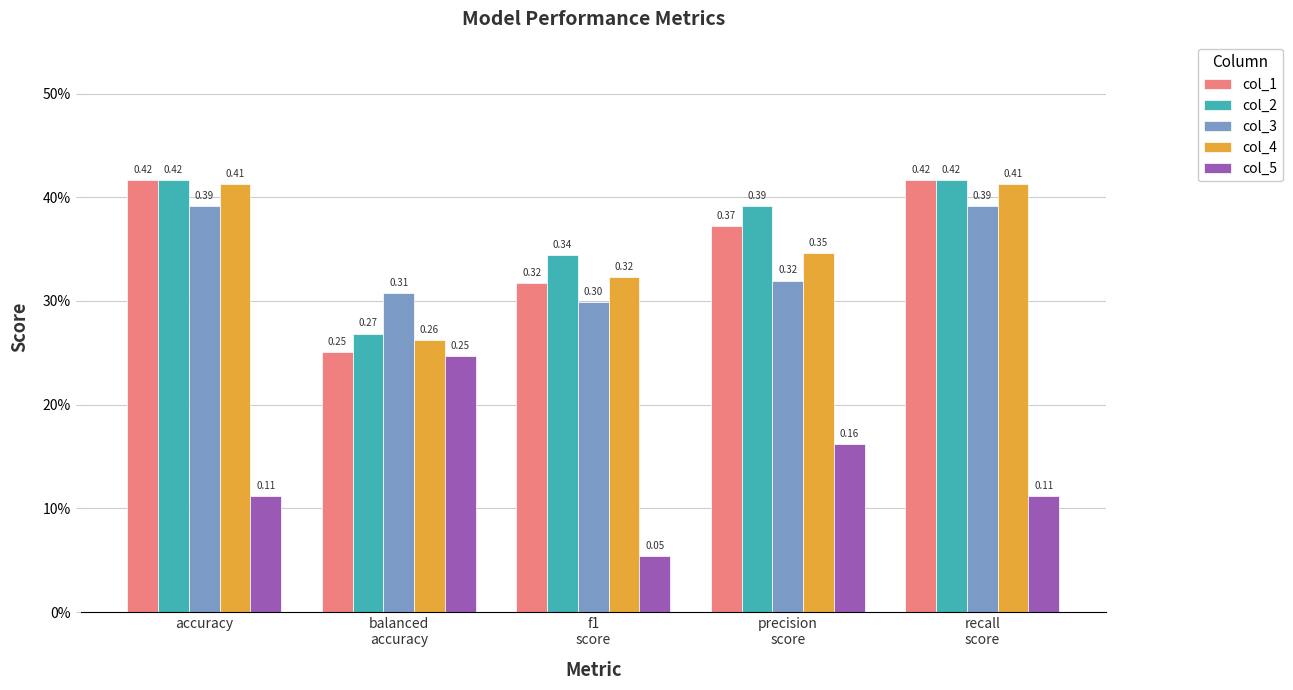

Between accuracy and precision
score, which series saw the biggest shift?

col_3